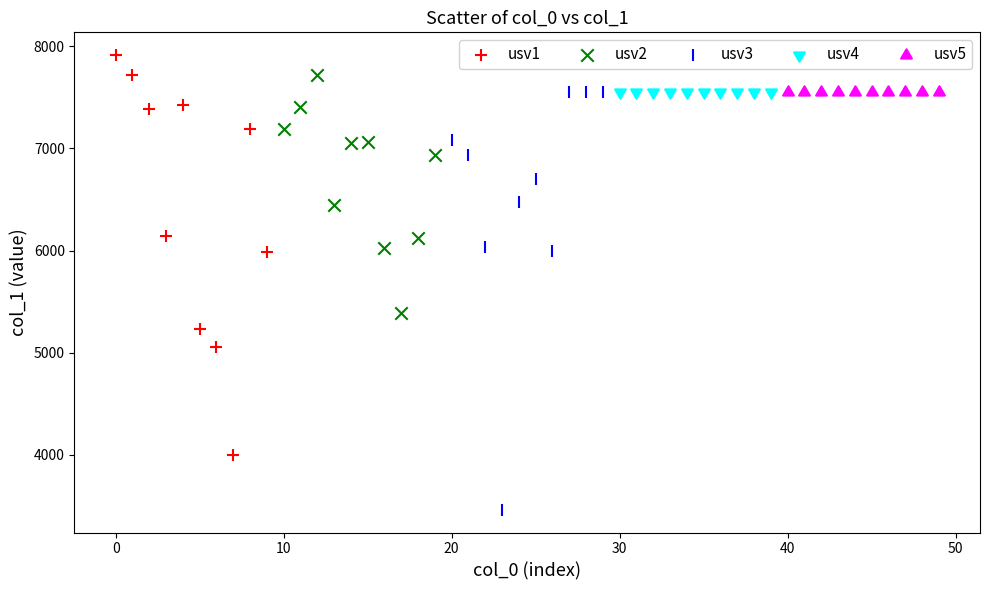

Which series contains the lowest Y value?

usv3